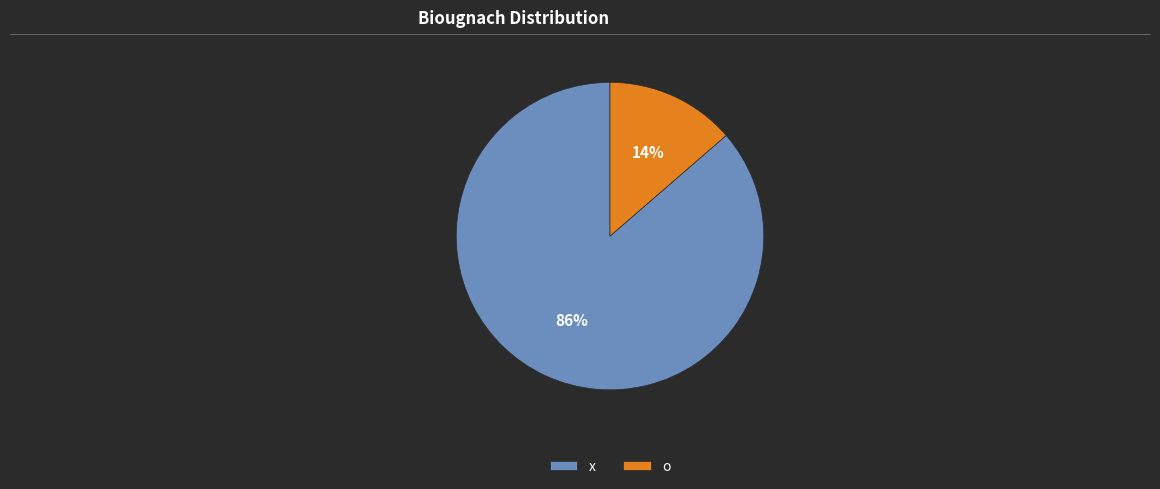

Count the number of slices in the pie.

2